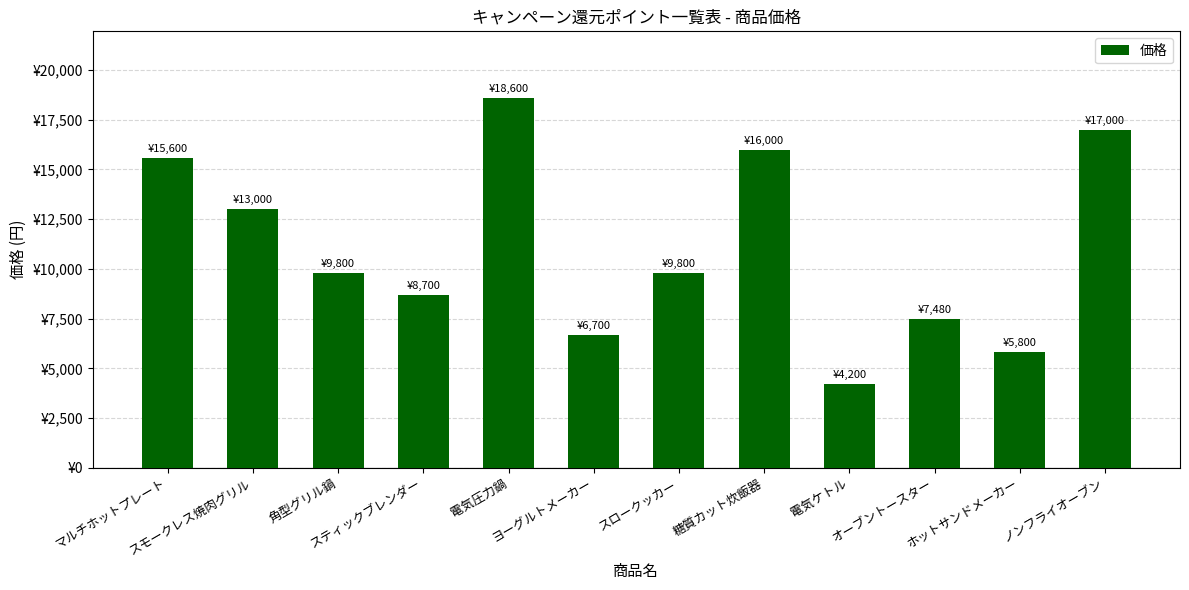

At which category does the chart reach its minimum across all series?

電気ケトル